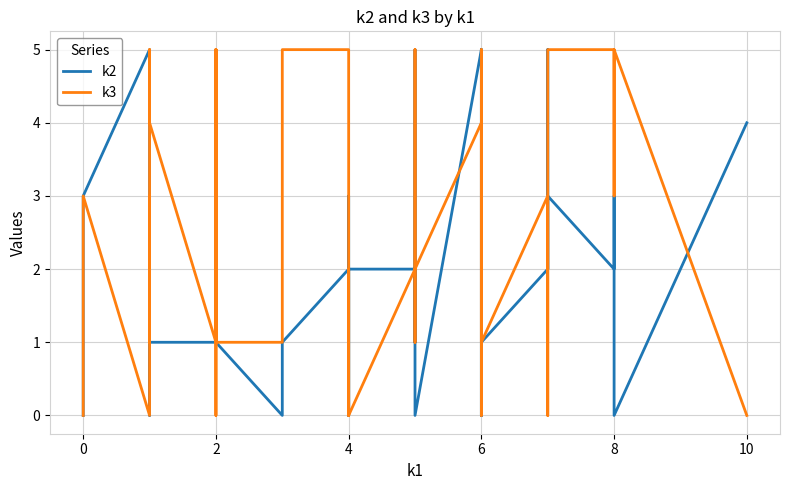

At how many categories does at least one series exceed 2?

27